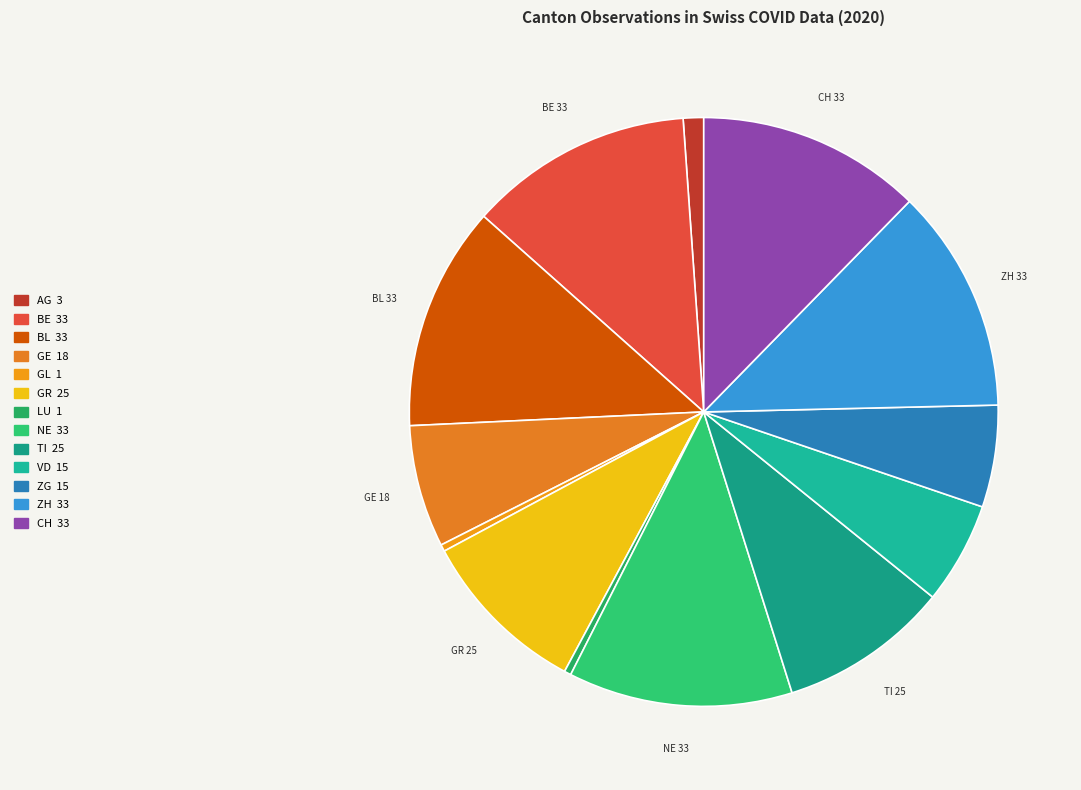

How many segments does this pie chart have?

13